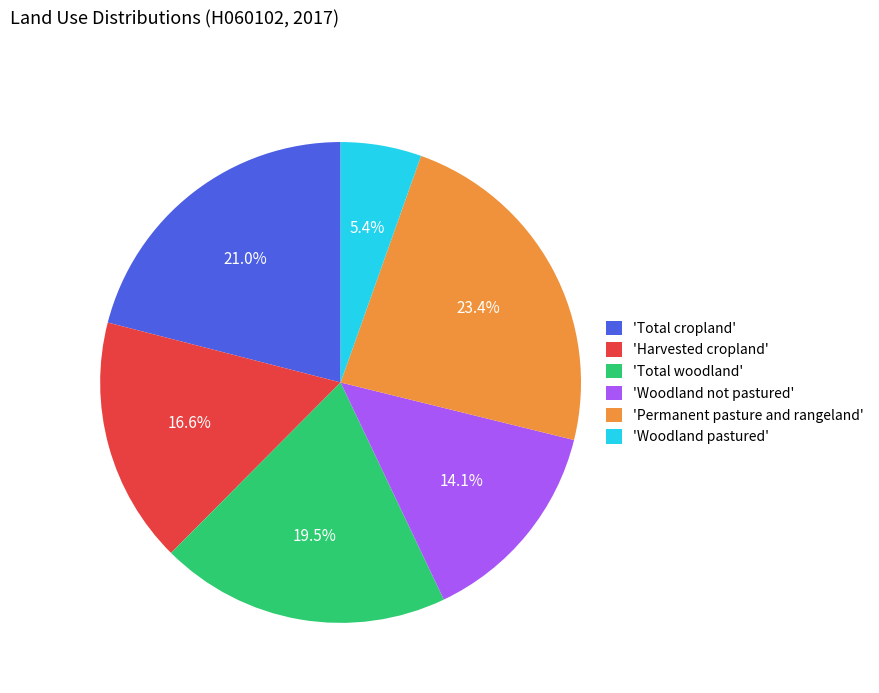

What portion of the pie excludes 'Woodland not pastured'?

85.9%